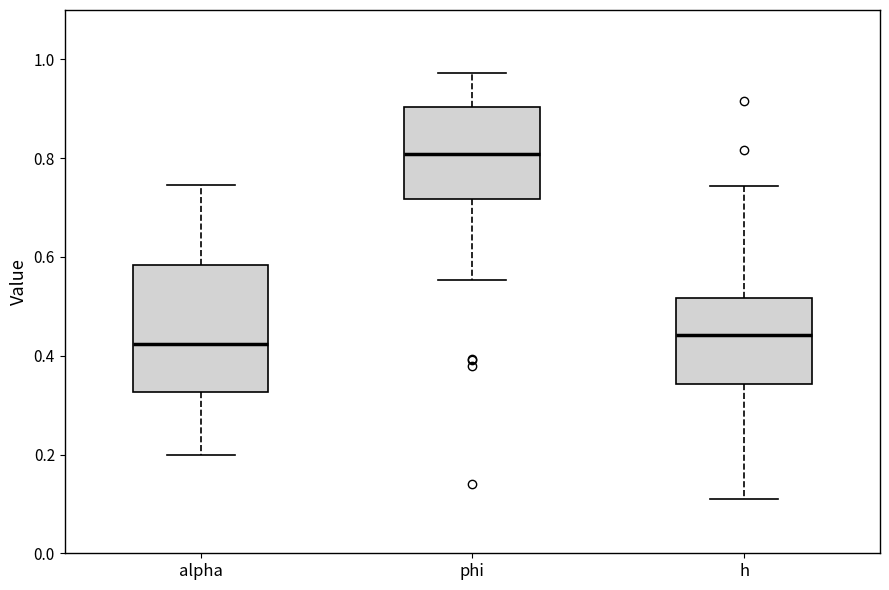

Reading left to right, transcribe this box plot: for each box, give where its median line is, the range the box spans, and where its two whiskers end, as read against the y-axis. The values are not printed on the chart, so give them approximately, as read against the axis.

alpha: median 0.42, box 0.32 to 0.58, whiskers 0.20 to 0.74
phi: median 0.80, box 0.72 to 0.90, whiskers 0.56 to 0.98
h: median 0.44, box 0.34 to 0.52, whiskers 0.12 to 0.74